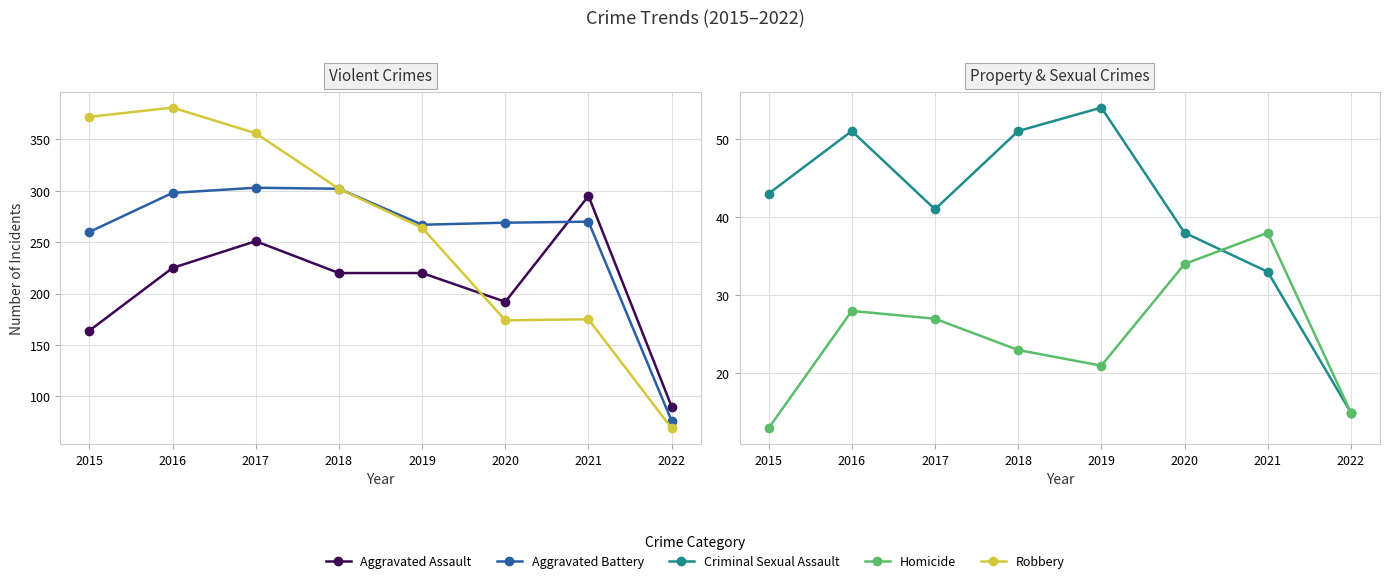

List the labels in order of Aggravated Battery value, smallest first.

2022, 2015, 2019, 2020, 2021, 2016, 2018, 2017